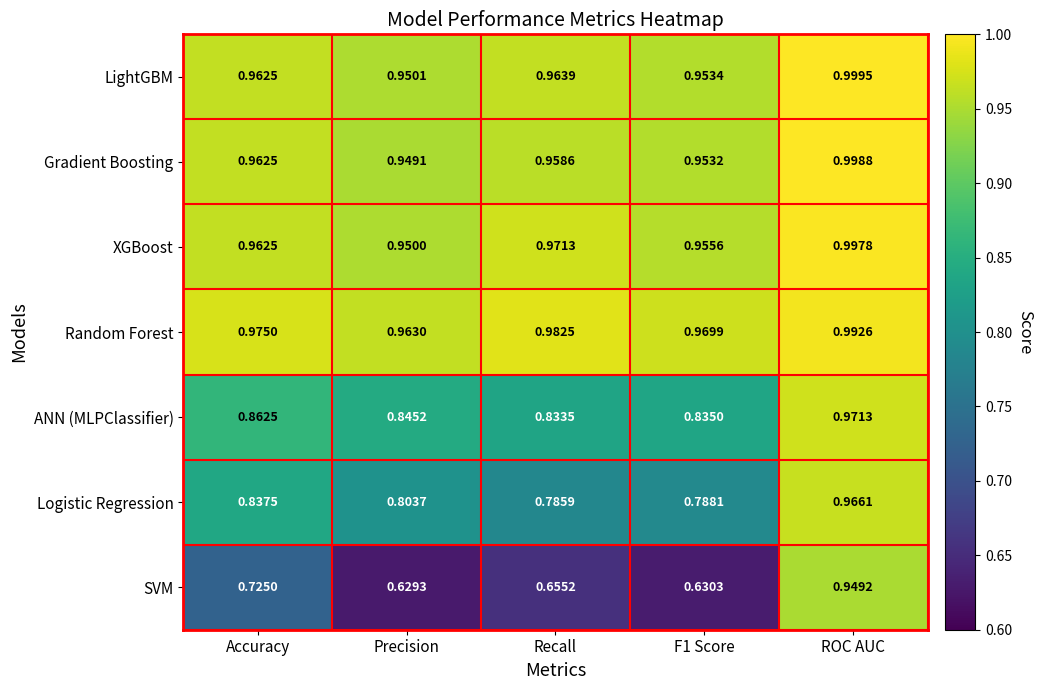

Which series has the widest spread of values?

SVM